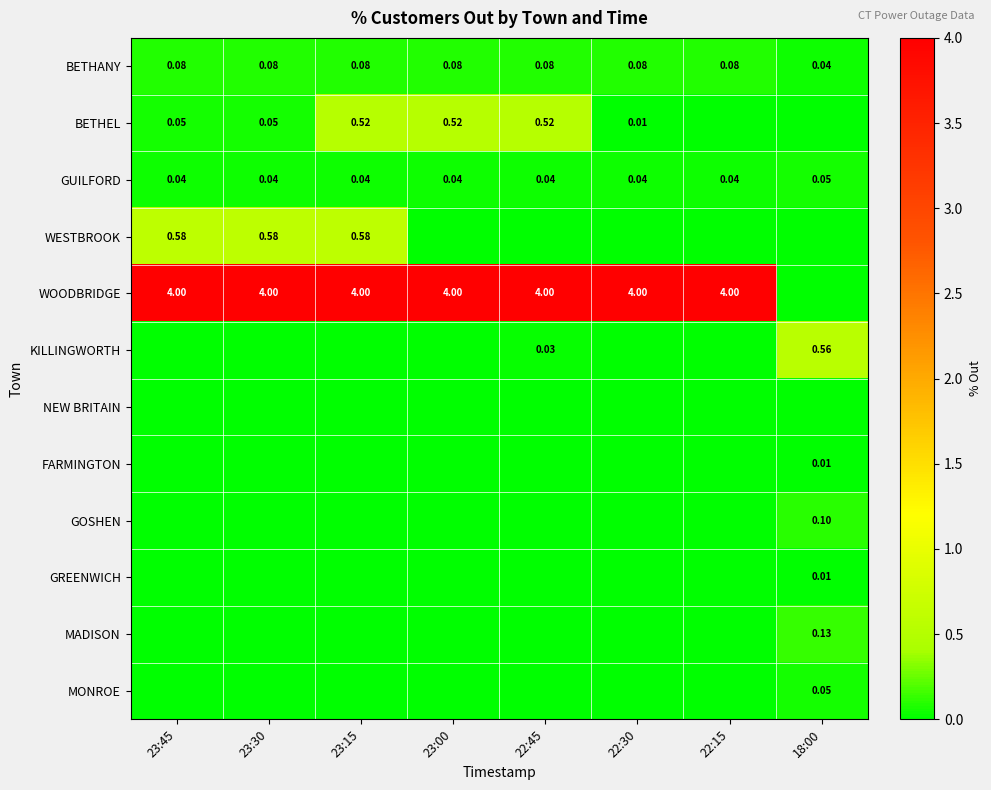

What is the difference between the highest and lowest values at 23:00?

4.0